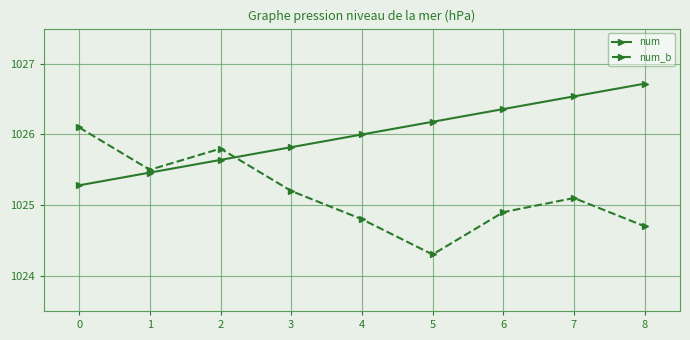

What is the average value of the num_b series?

1025.2